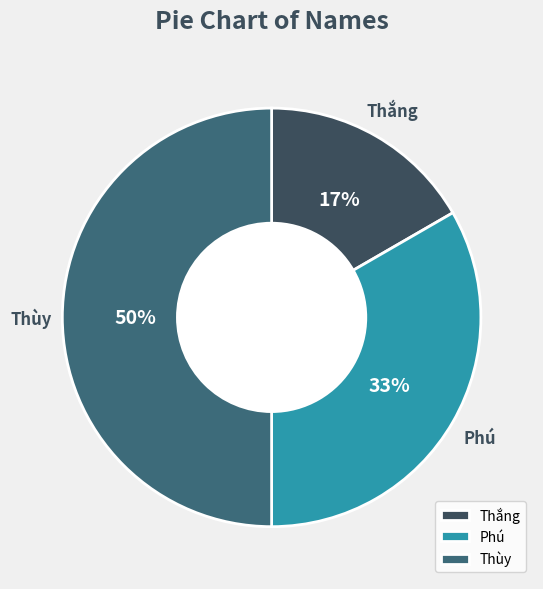

True or false: Thắng accounts for 17% of the total.

True